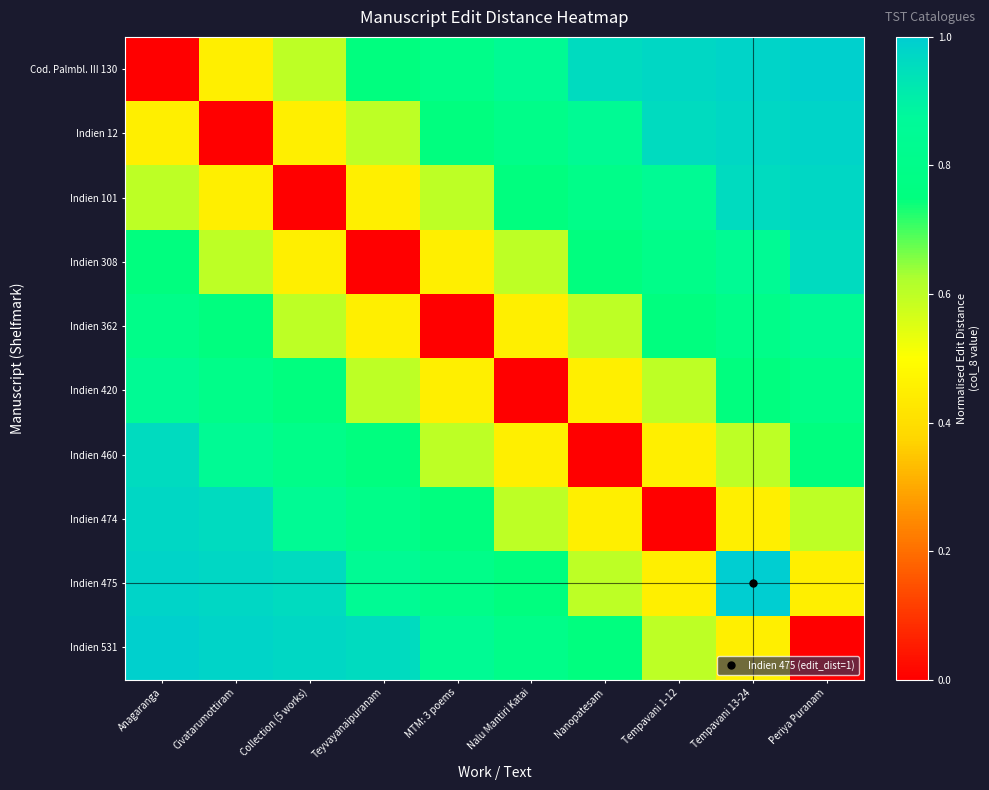

At how many categories does at least one series exceed 0?

10